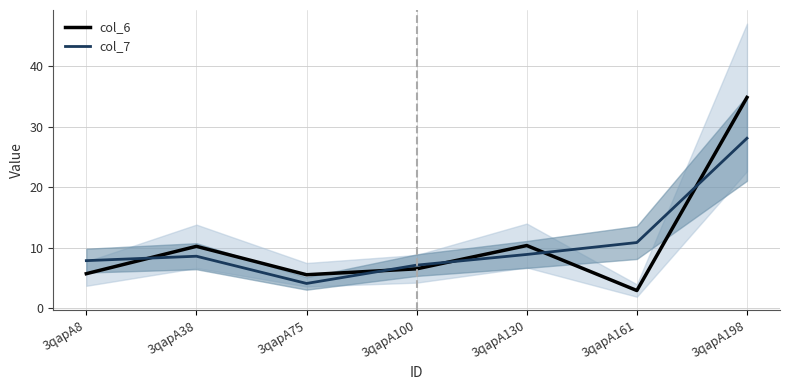

What is the total value across all series at 3qapA38?

18.8